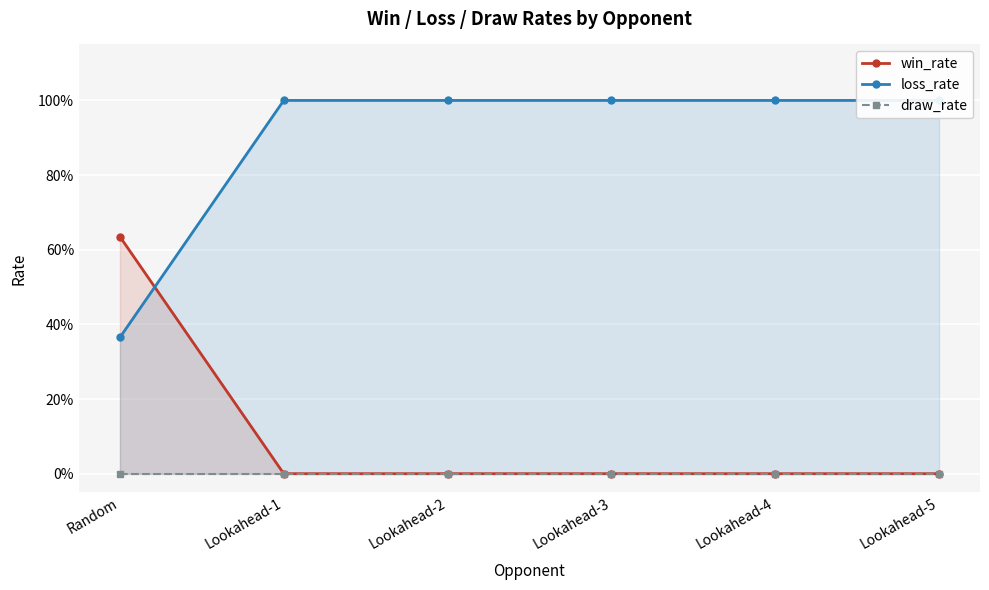

Where do win_rate and loss_rate first cross each other?

Random and Lookahead-1